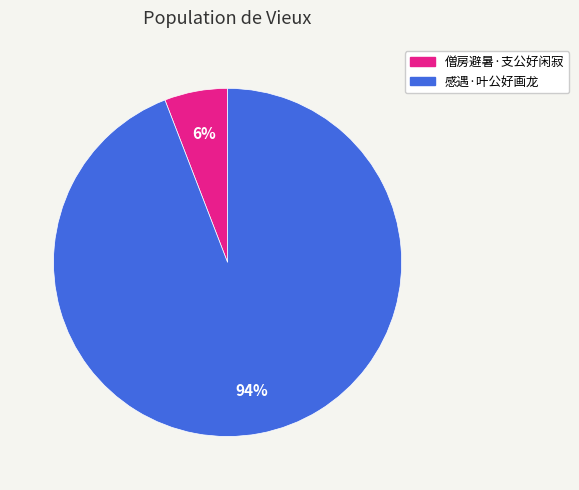

True or false: 僧房避暑·支公好闲寂 accounts for 6% of the total.

True